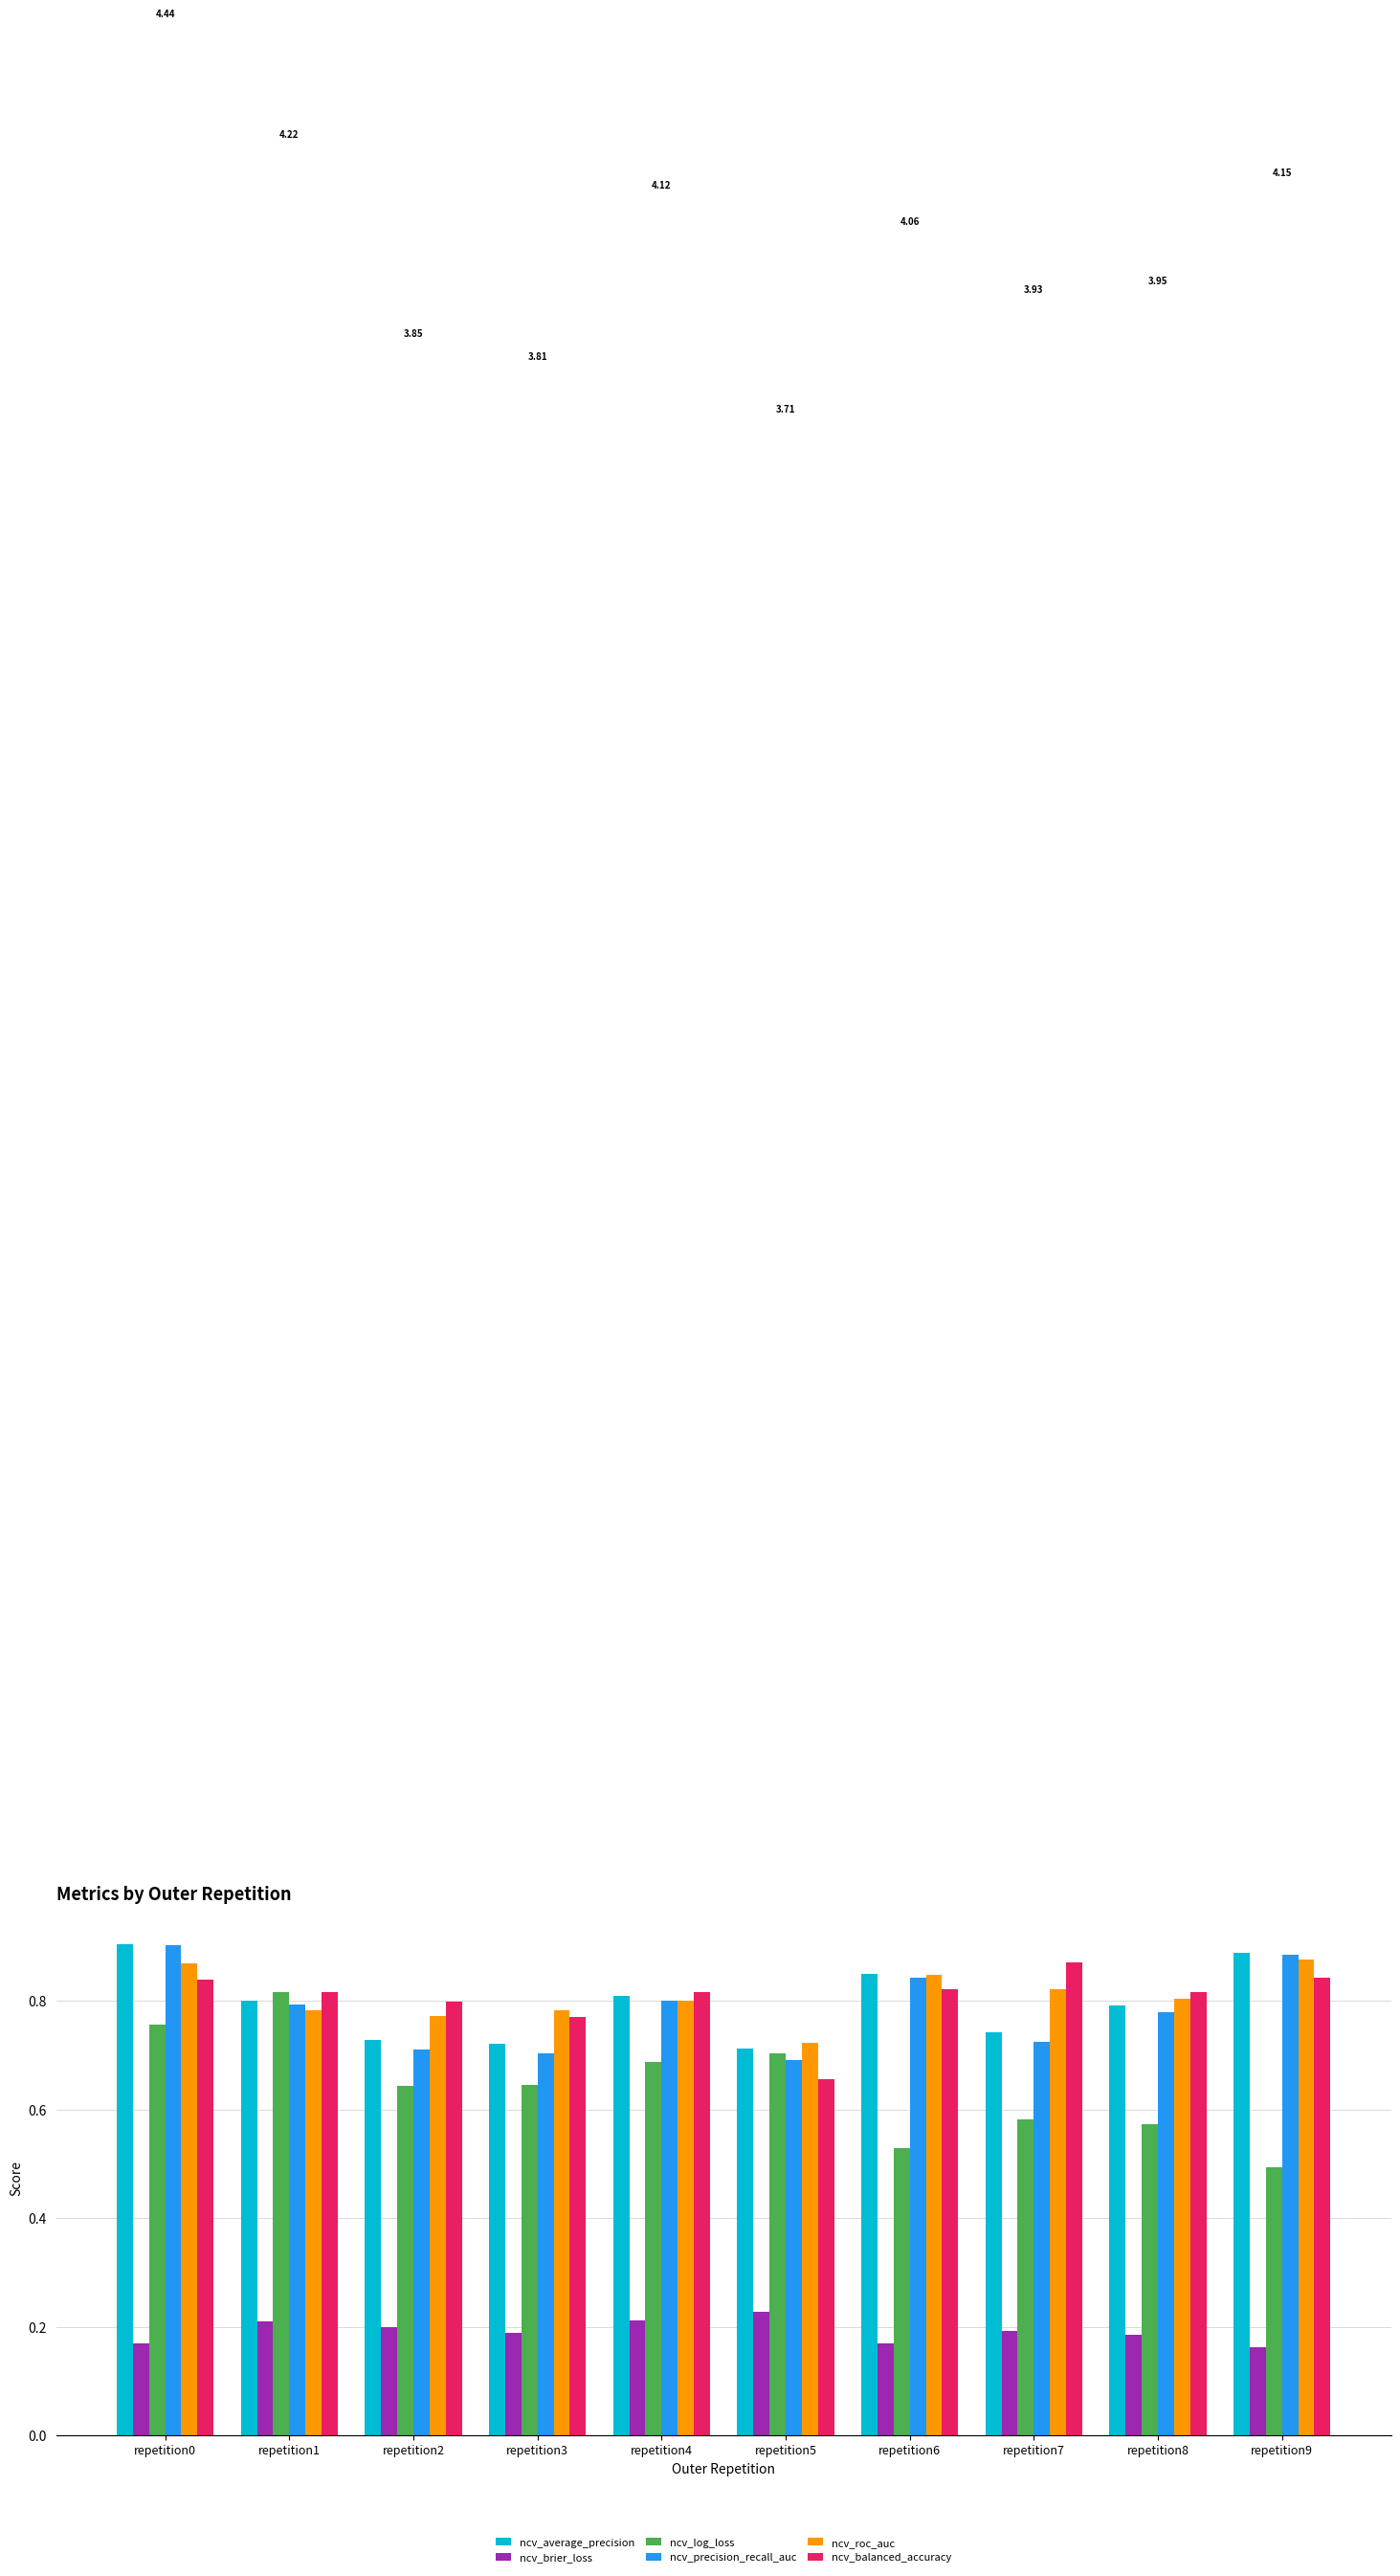

What is the total value across all series at repetition6?

4.1